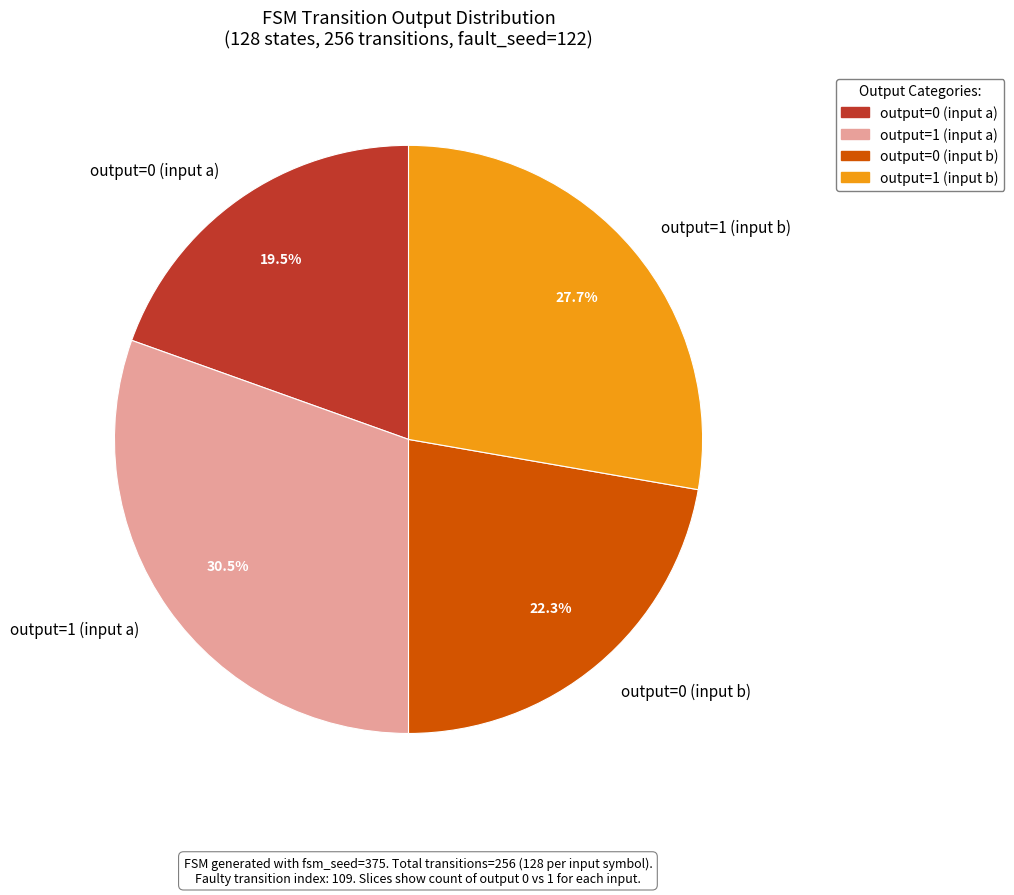

How many slices are in this pie chart?

4